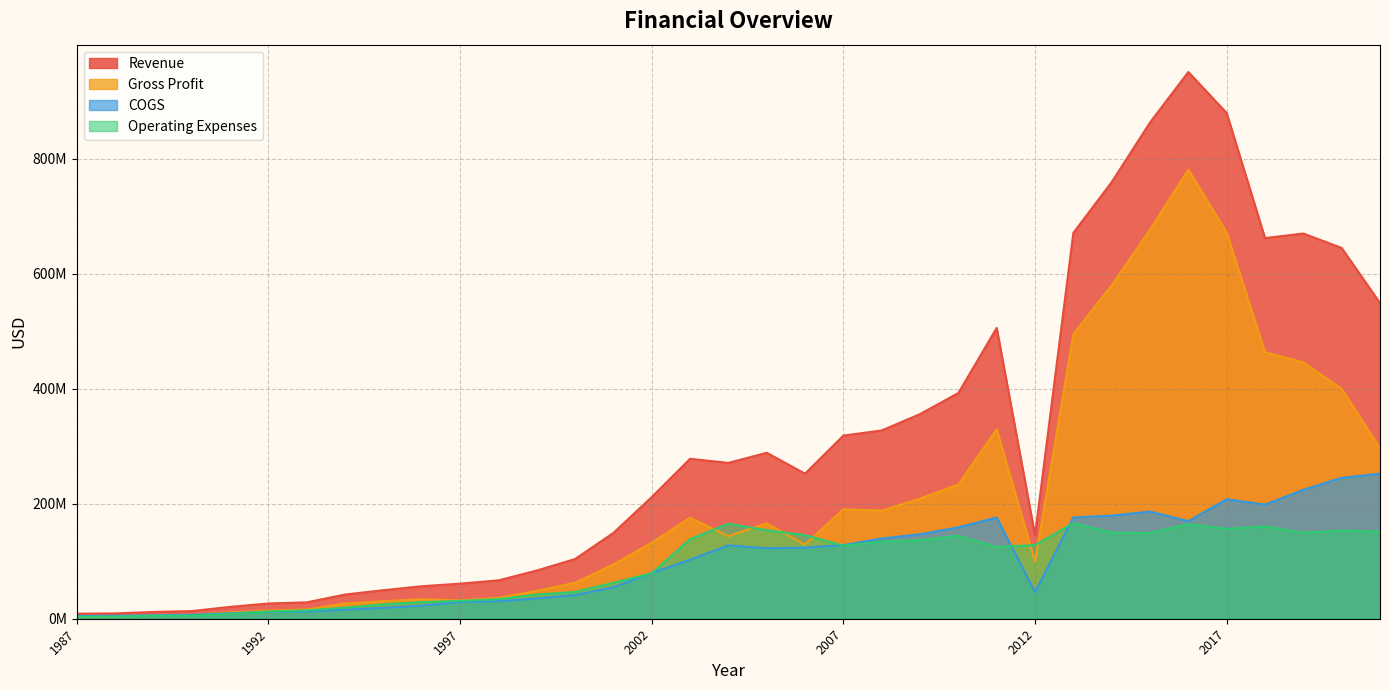

In Revenue, how many points are lower than both neighbors (excluding endpoints)?

4